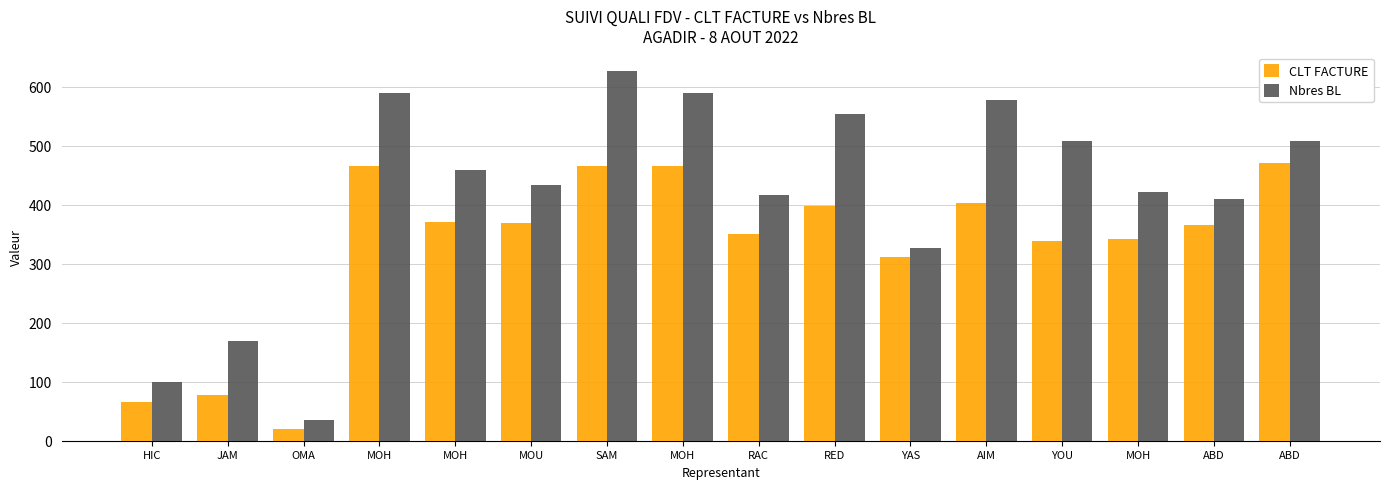

Are the bars horizontal?

No